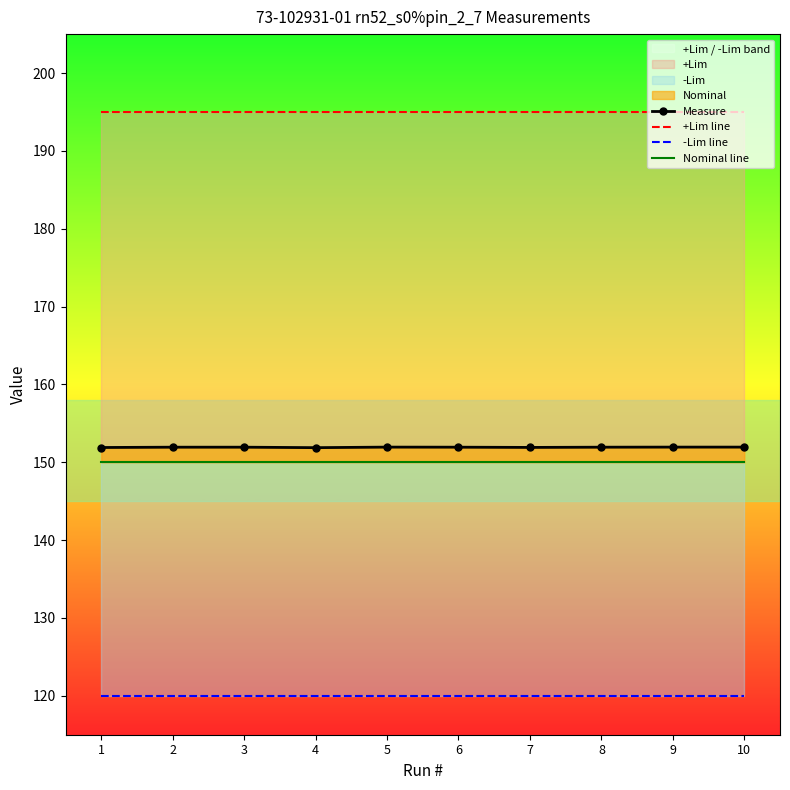

Which series has the largest range (max minus min)?

Measure